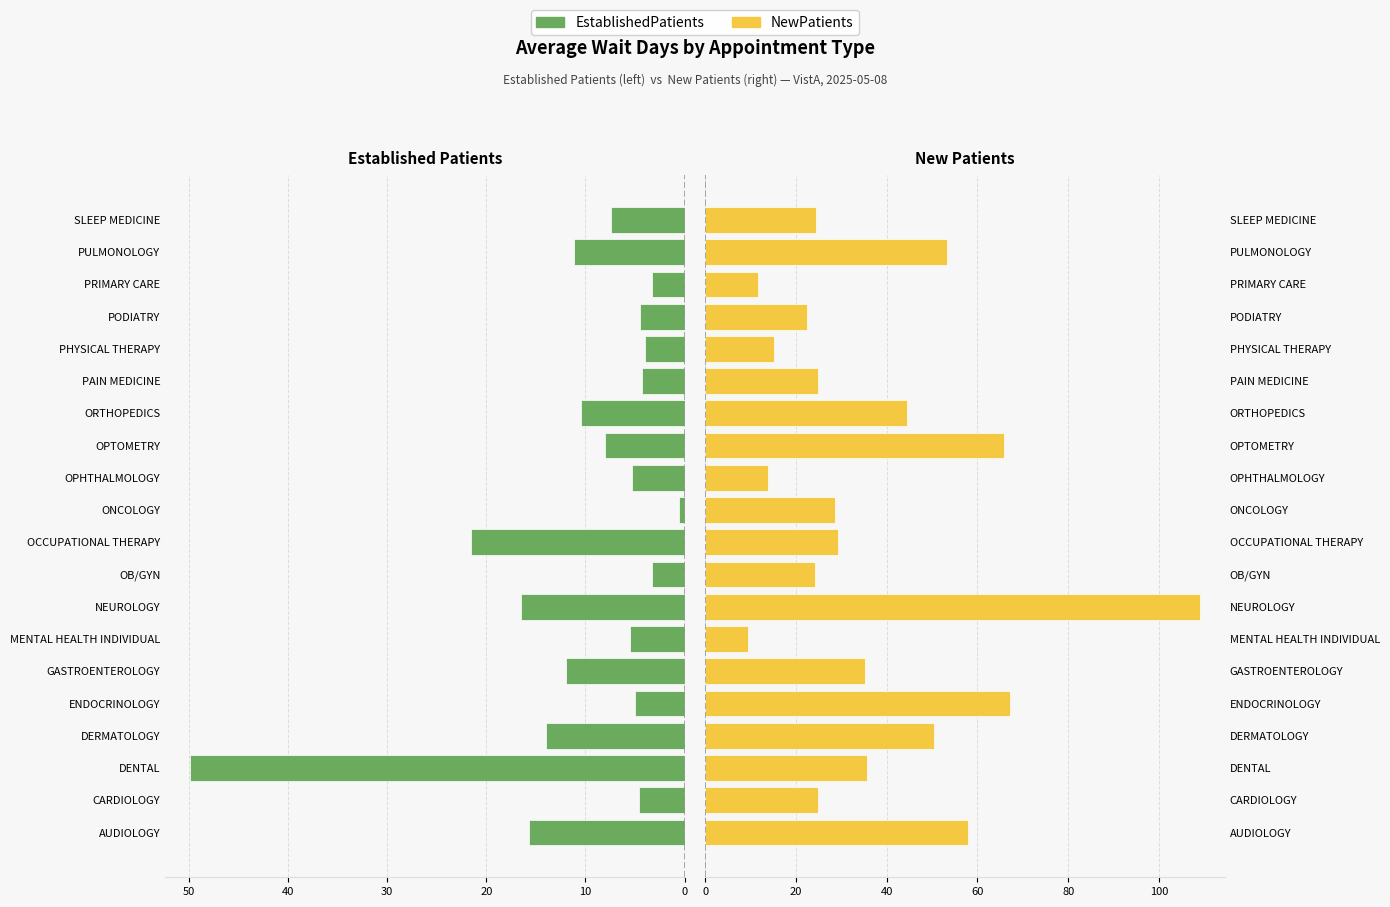

Is it true that EstablishedPatients equals 4.1 at SLEEP MEDICINE?

False